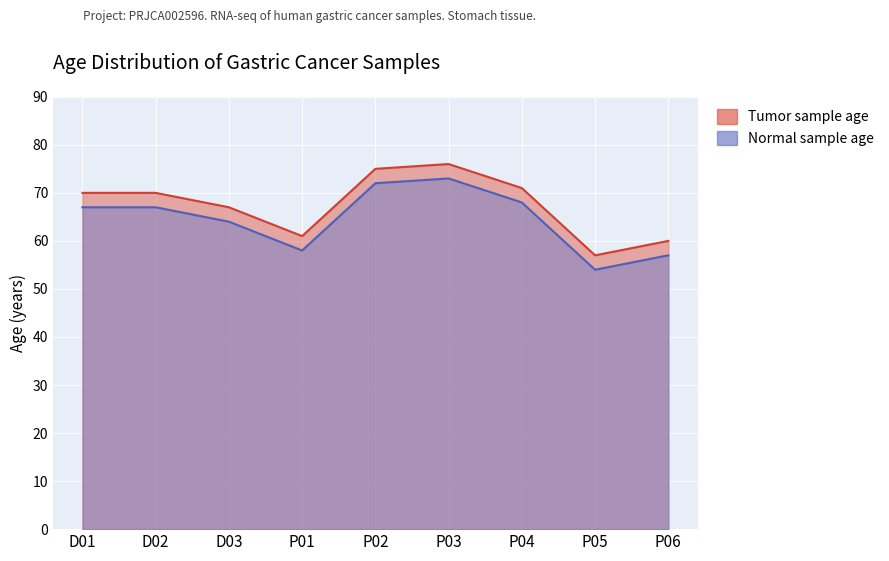

Read the Normal sample age value at P05.

57